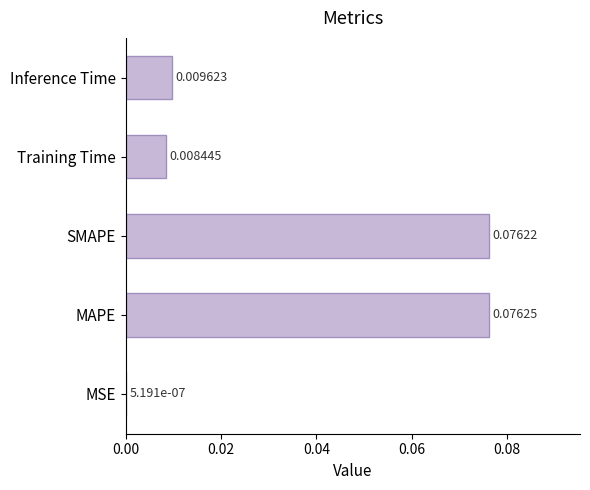

At which label is the value closest to 0?

MSE